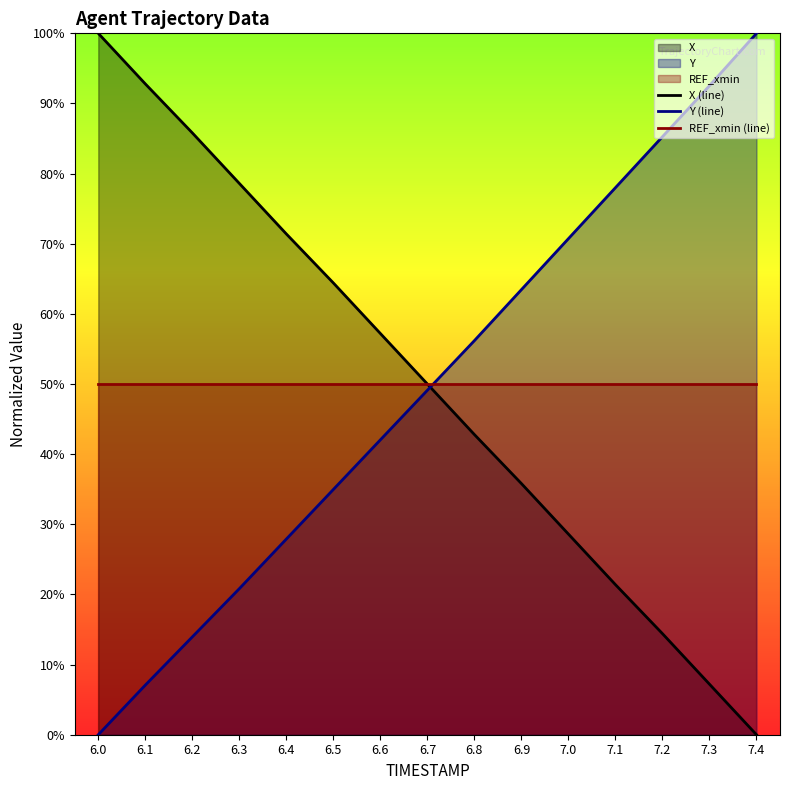

Reading right to left, extract all data points from this chart.

X (line): 0.0	7.2	14.4	21.4	28.6	35.8	42.8	50.0	57.2	64.4	71.4	78.6	85.8	92.8	100.0
Y (line): 100.0	92.5	85.3	78.0	70.7	63.5	56.2	49.1	42.0	35.0	27.9	20.8	13.9	7.1	0.0
REF_xmin (line): 50.0	50.0	50.0	50.0	50.0	50.0	50.0	50.0	50.0	50.0	50.0	50.0	50.0	50.0	50.0